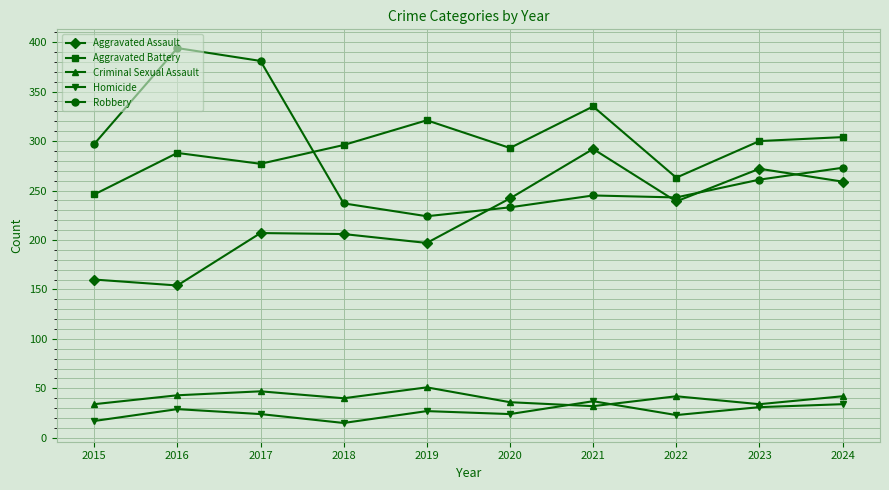

Where is the first local maximum for Aggravated Battery?

2016